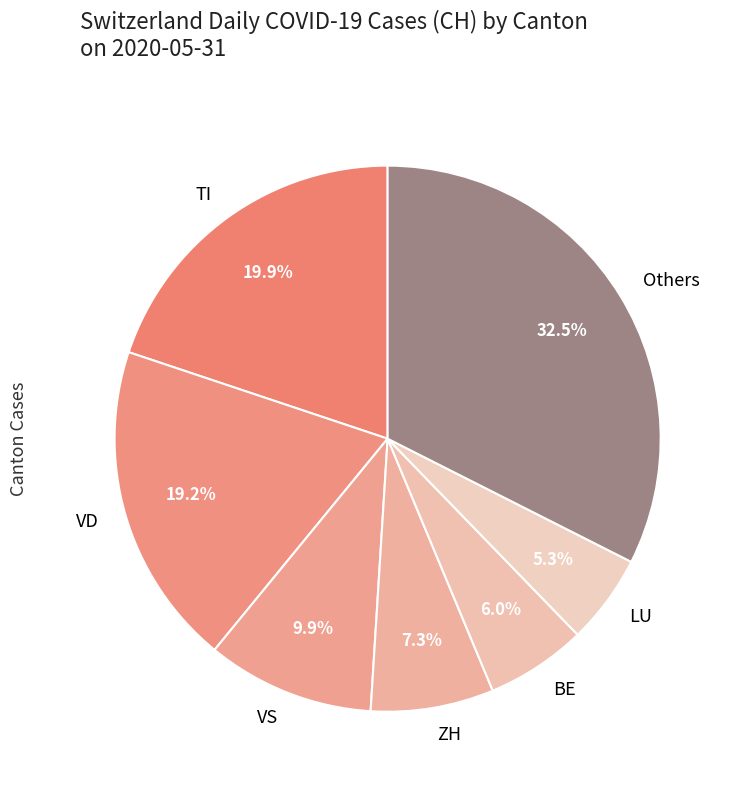

Which slice is the smallest?

LU